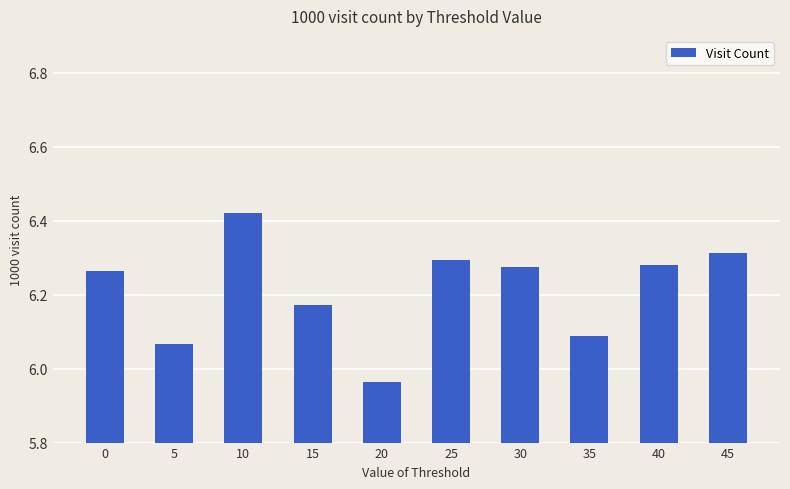

What is the difference between the maximum and minimum values?

0.5